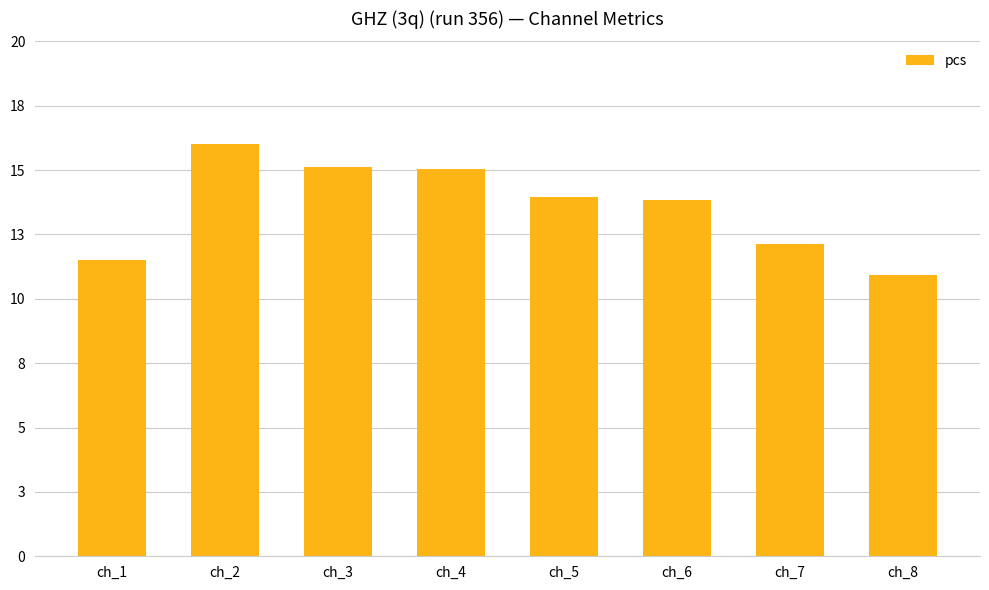

What is the sum of all values?

108.9